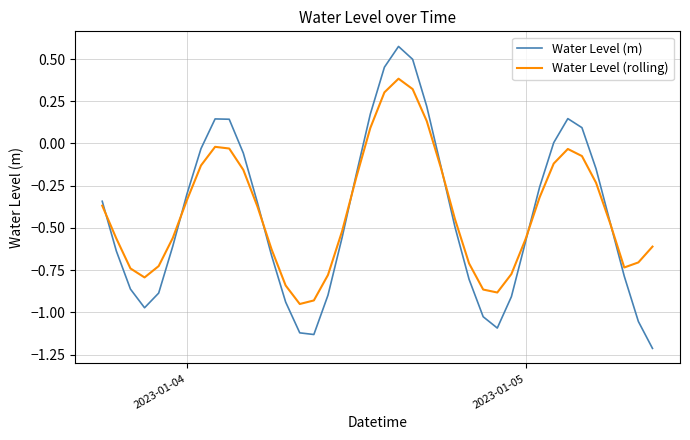

Rank the series by their maximum value, from highest to lowest.

Water Level (m), Water Level (rolling)